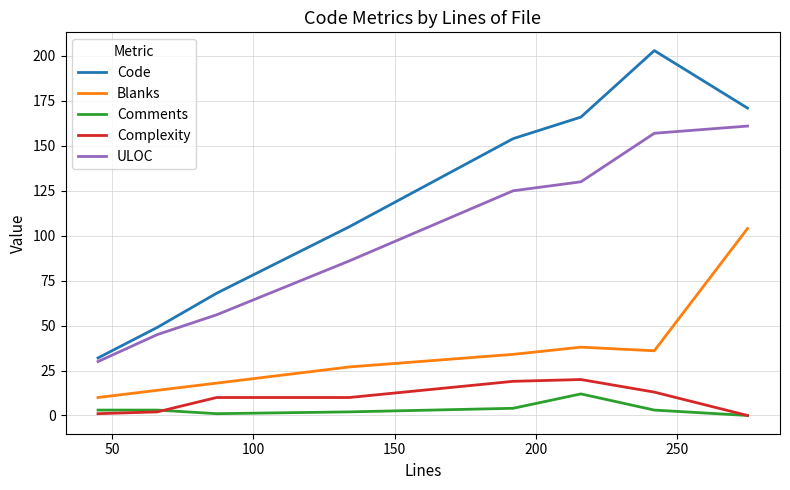

Which series has the largest total across all categories?

Code